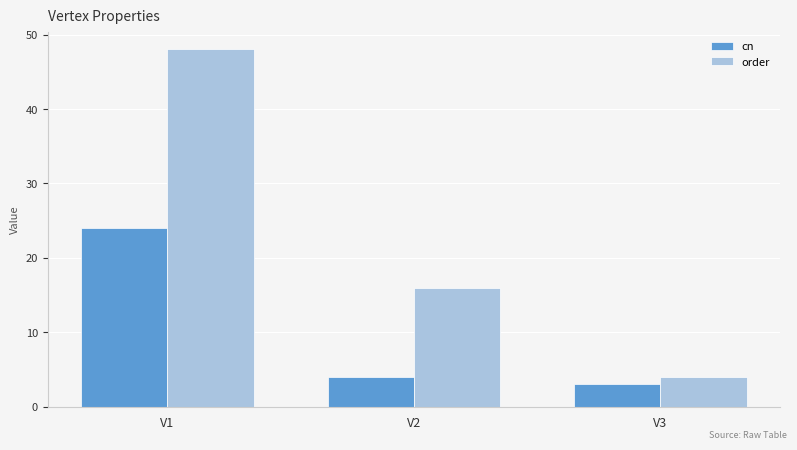

What is the difference between the highest and lowest values at V1?

24